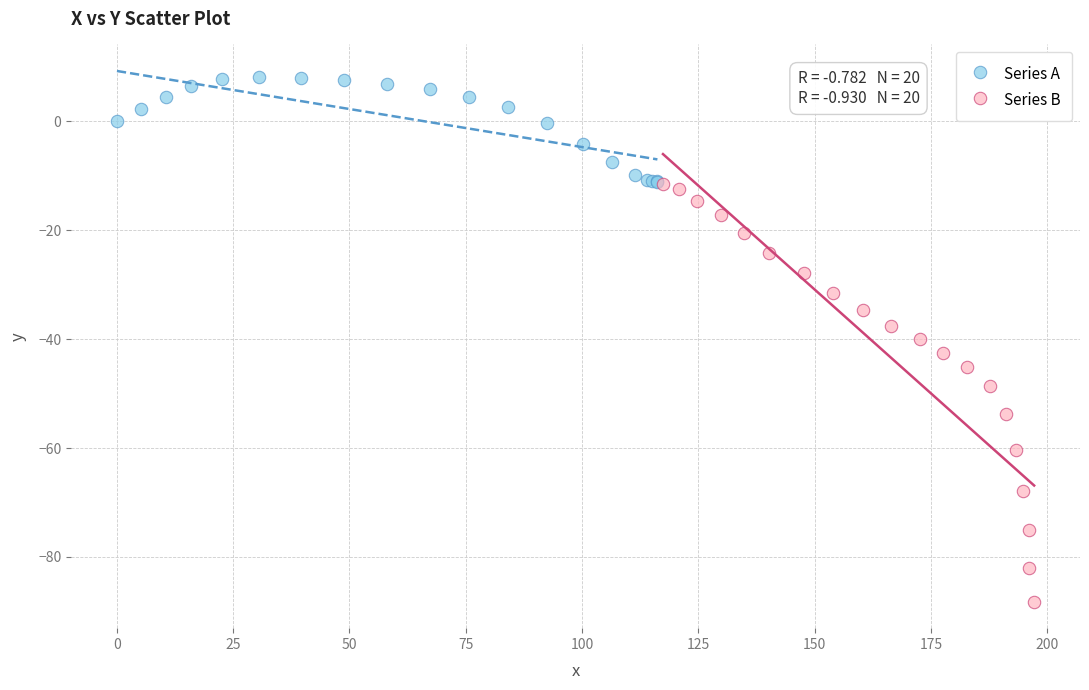

Which series has the widest spread of Y values?

Series B